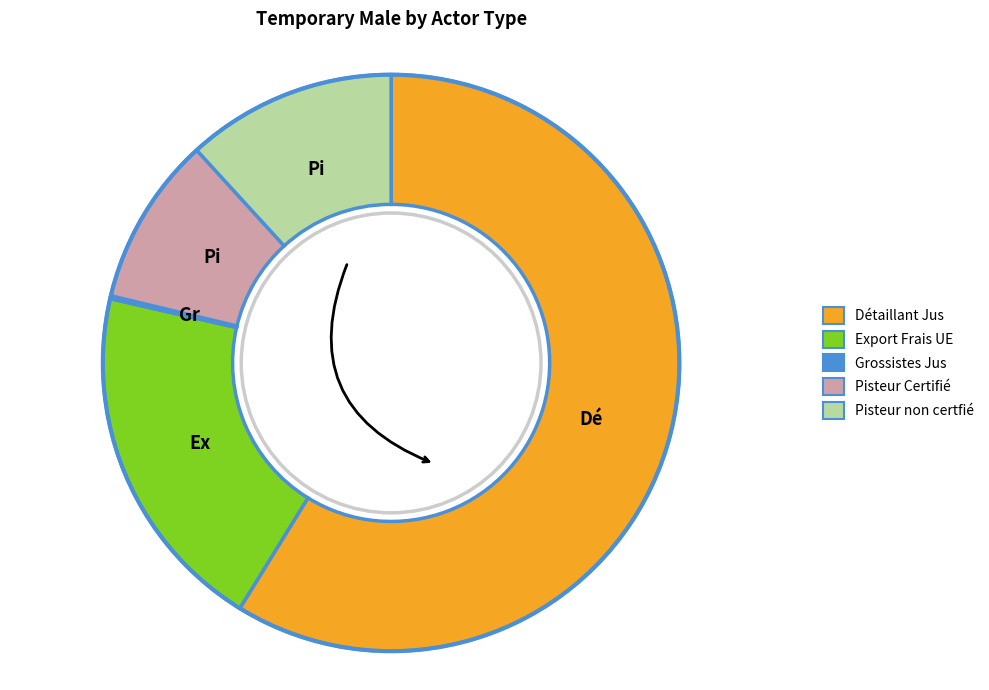

Approximately how many times larger is the value at Pisteur non certfié compared to Détaillant Jus?

0.2